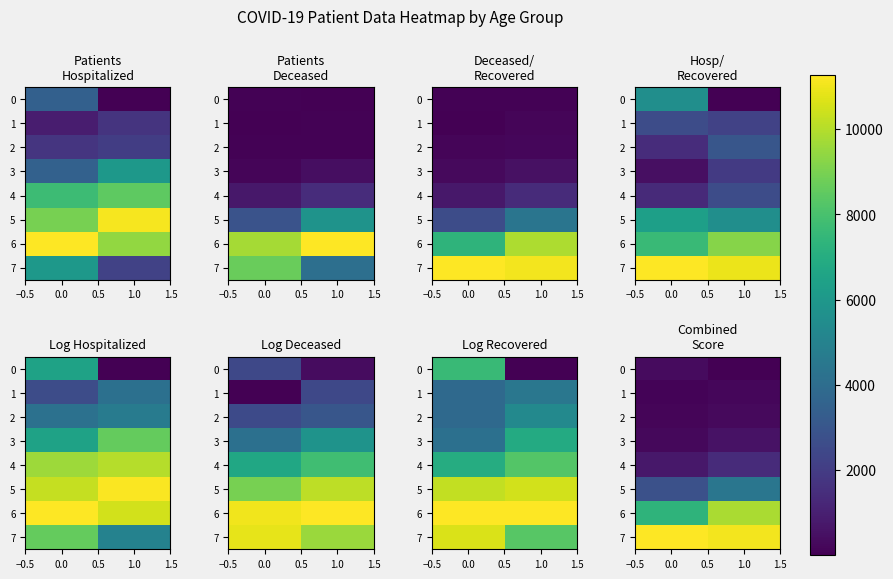

The 0 series shows 0.0 at 1.0. True or false?

False